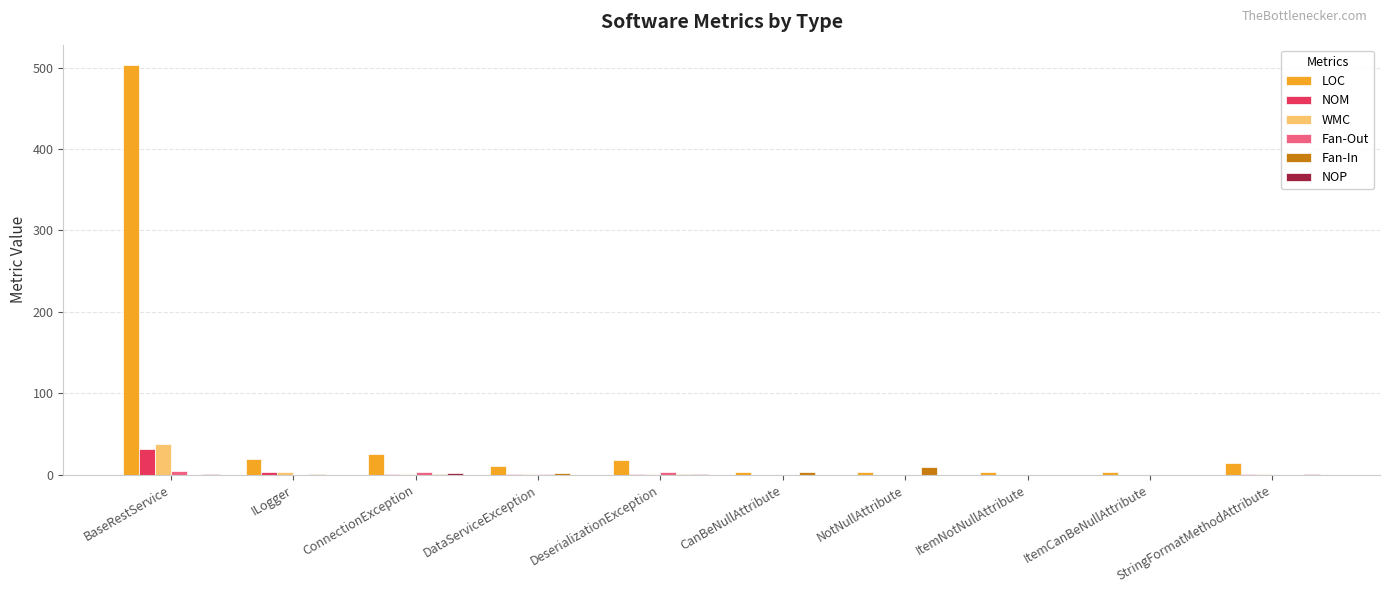

What is the greatest value displayed?

503